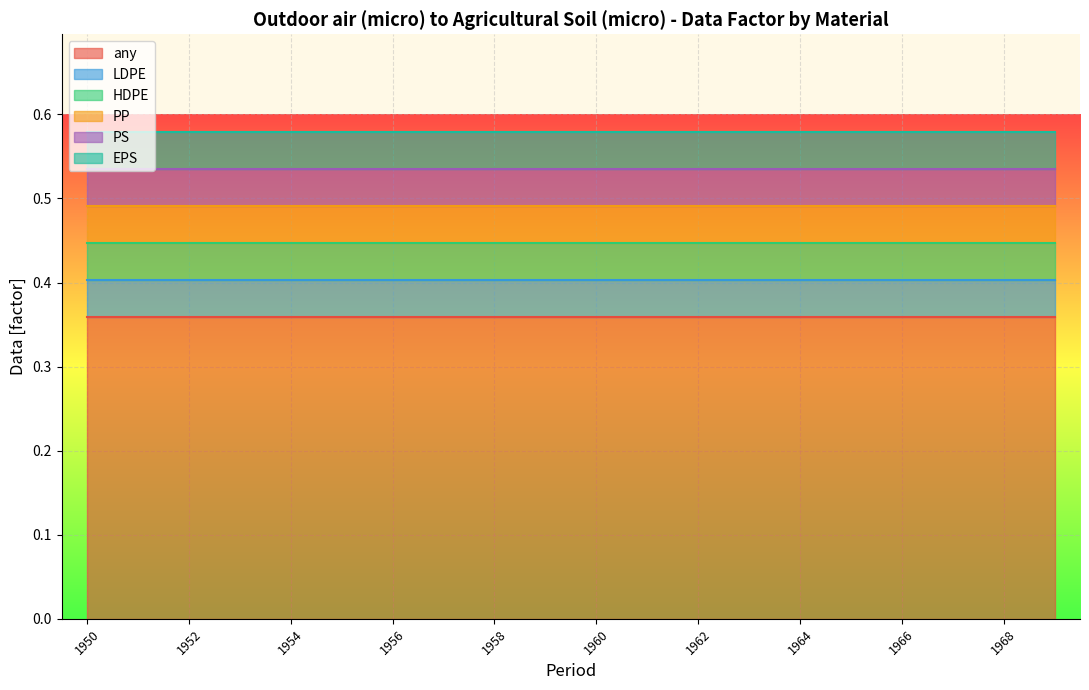

True or false: PP and LDPE intersect in this chart.

False